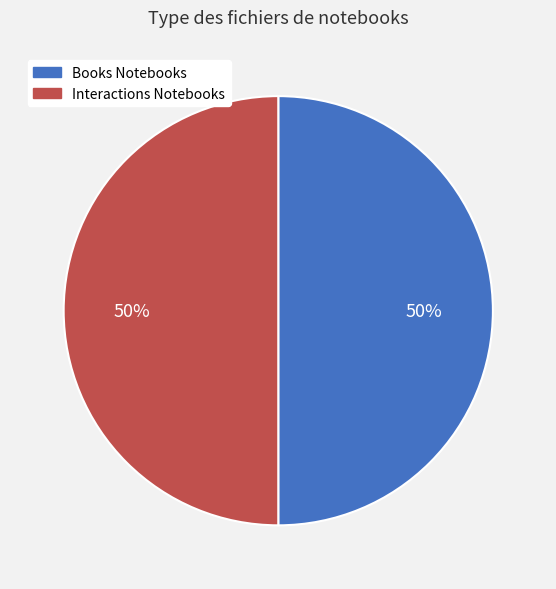

To the nearest percent, what is the average slice percentage?

50%